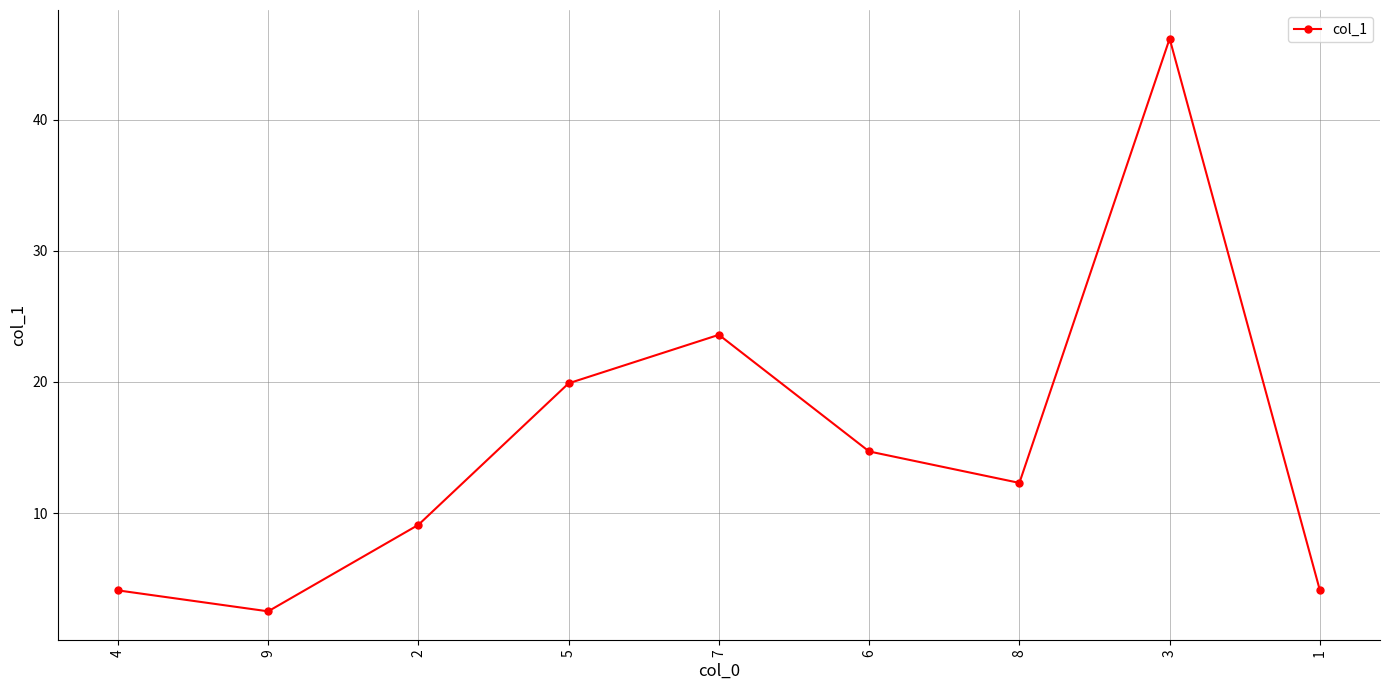

What position from the right is 7?

5